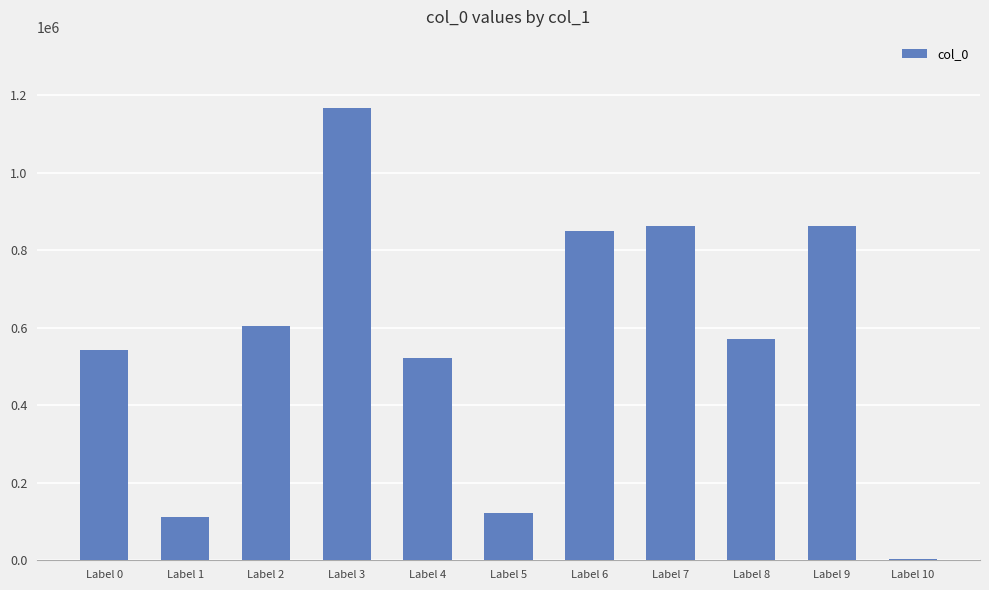

What is the maximum value shown in the chart?

1166303